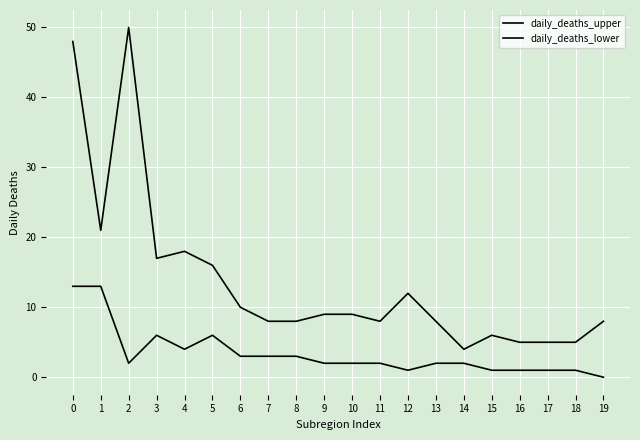

How many lines are shown in the chart?

2